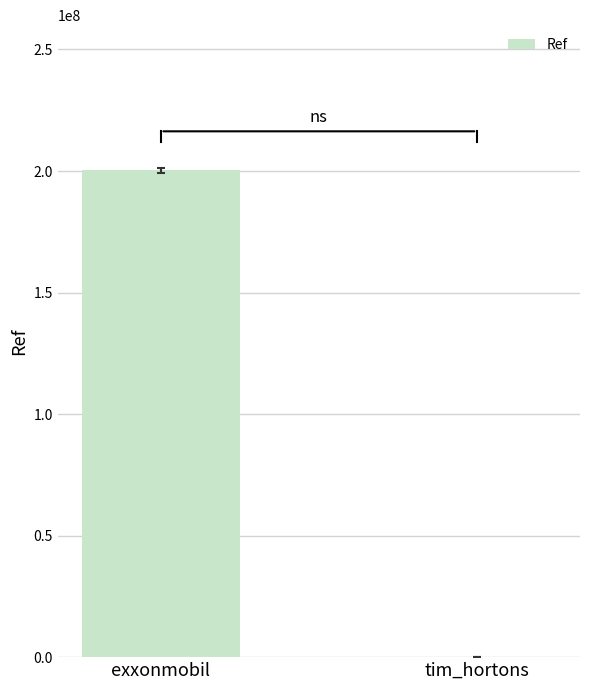

Is it true that the value at exxonmobil is 200302499?

True